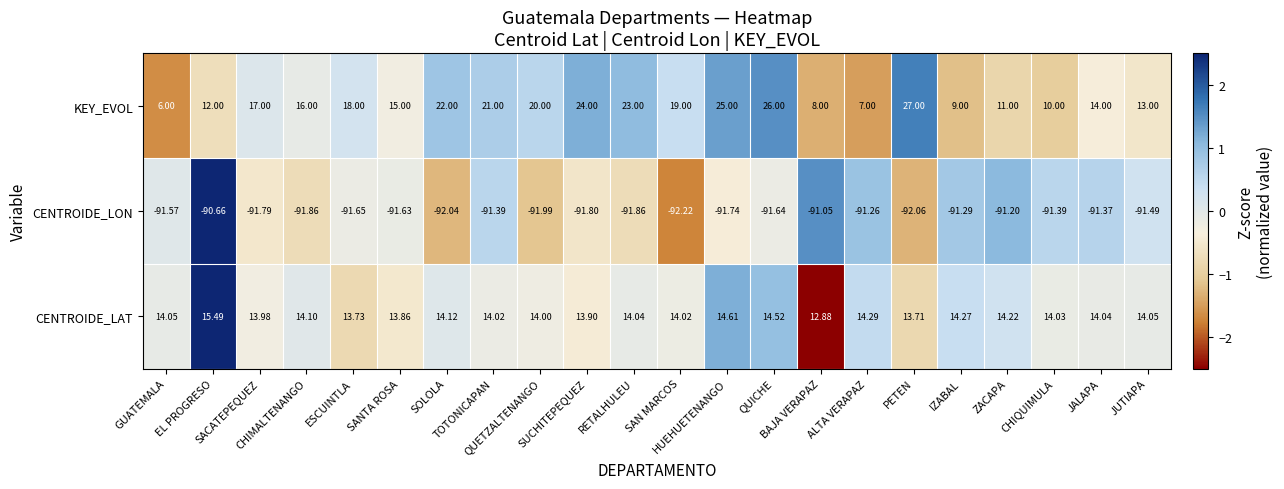

Rank the series by their maximum value, from highest to lowest.

KEY_EVOL, CENTROIDE_LAT, CENTROIDE_LON